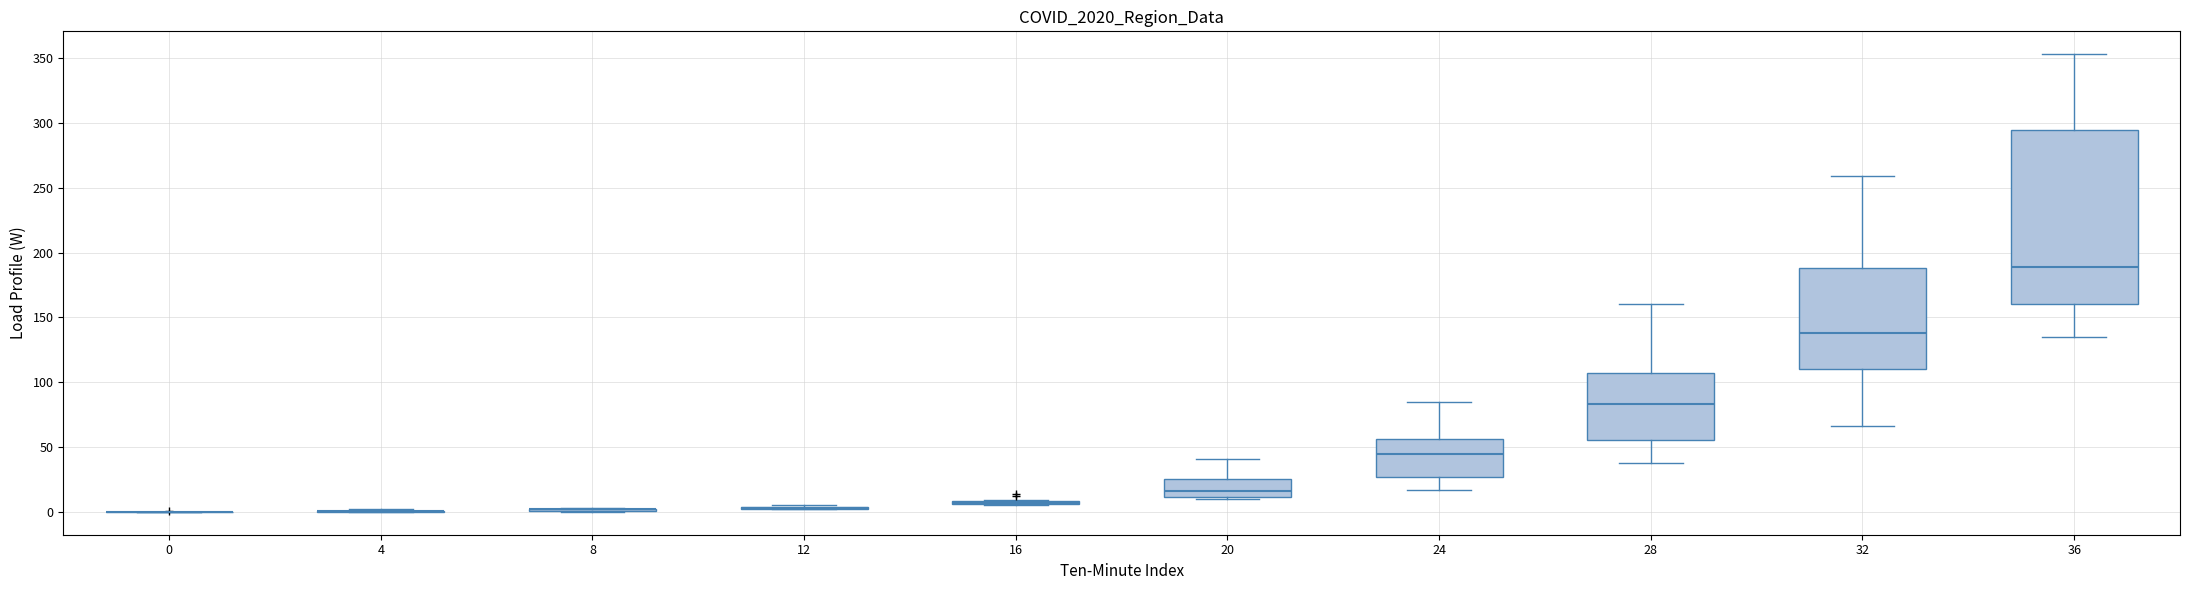

Reading left to right, transcribe this box plot: for each box, give where its median line is, the range the box spans, and where its two whiskers end, as read against the y-axis. The values are not printed on the chart, so give them approximately, as read against the axis.

0: box collapsed to a line at 0, whiskers 0 to 0
4: box collapsed to a line at 0, whiskers 0 to 0
8: box collapsed to a line at 0, whiskers 0 to 5
12: box collapsed to a line at 5, whiskers 0 to 5
16: box collapsed to a line at 5, whiskers 5 to 10
20: median 15, box 10 to 25, whiskers 10 (just below the box's lower edge) to 40
24: median 45, box 25 to 55, whiskers 15 to 85
28: median 85, box 55 to 105, whiskers 40 to 160
32: median 140, box 110 to 190, whiskers 65 to 260
36: median 190, box 160 to 295, whiskers 135 to 355